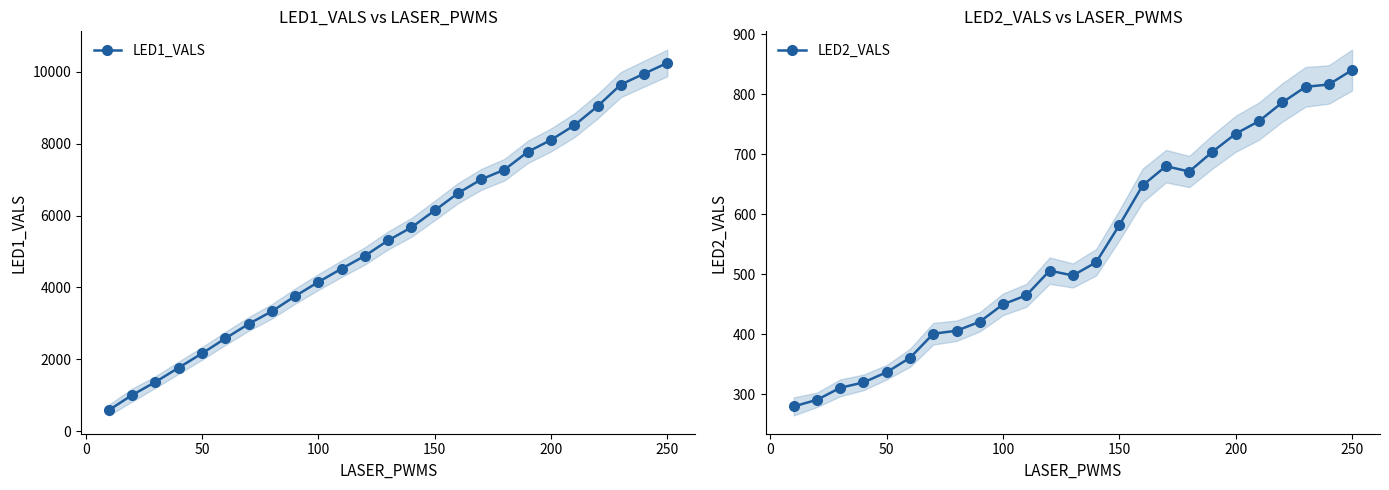

What is the lowest value of the LED1_VALS series?

594